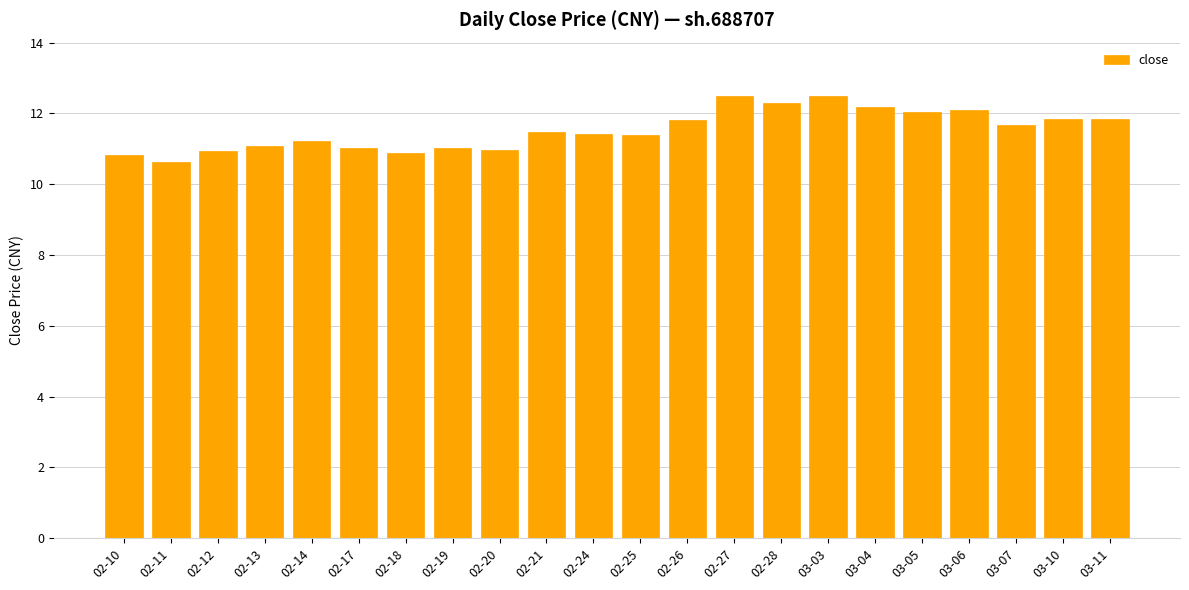

How many data points does each series have?

22